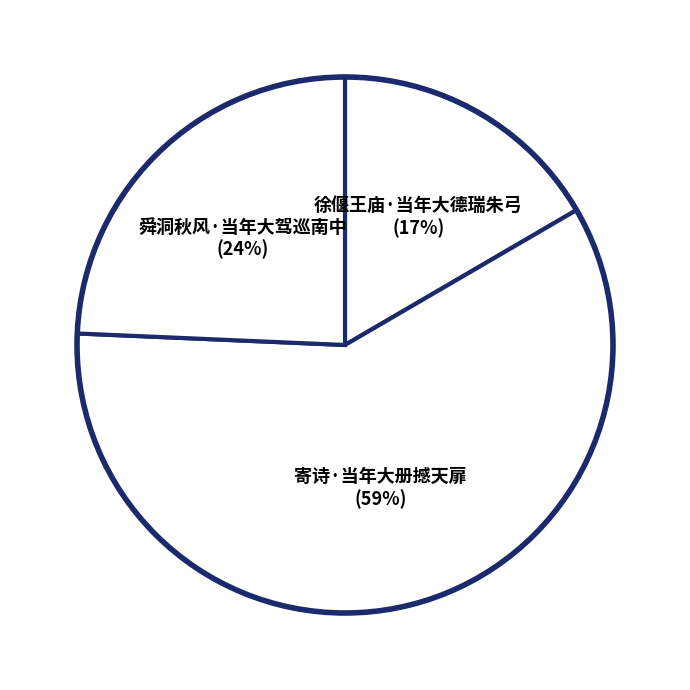

How many segments does this pie chart have?

3